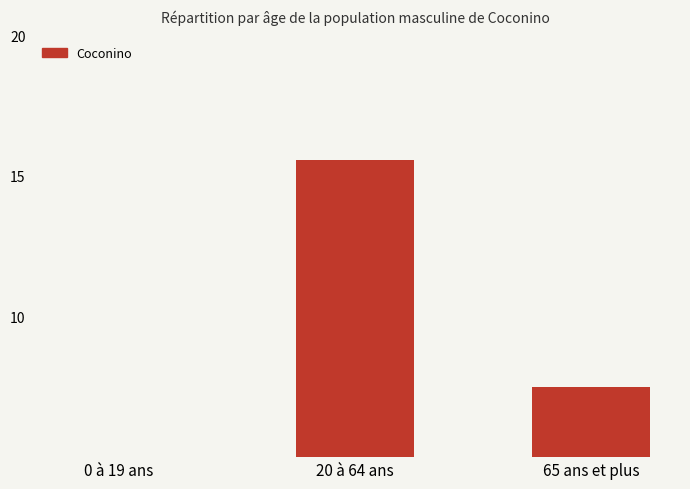

What is the smallest value displayed?

2629